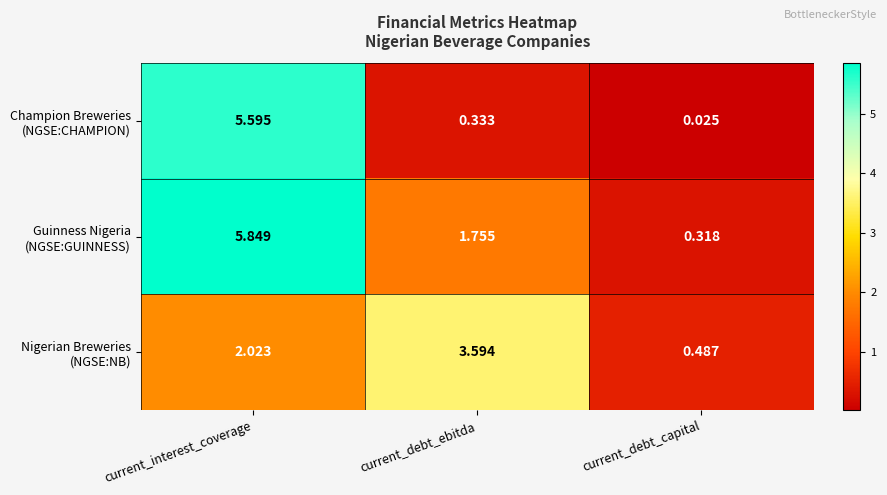

At which category is the sum across all series the highest?

current_interest_coverage